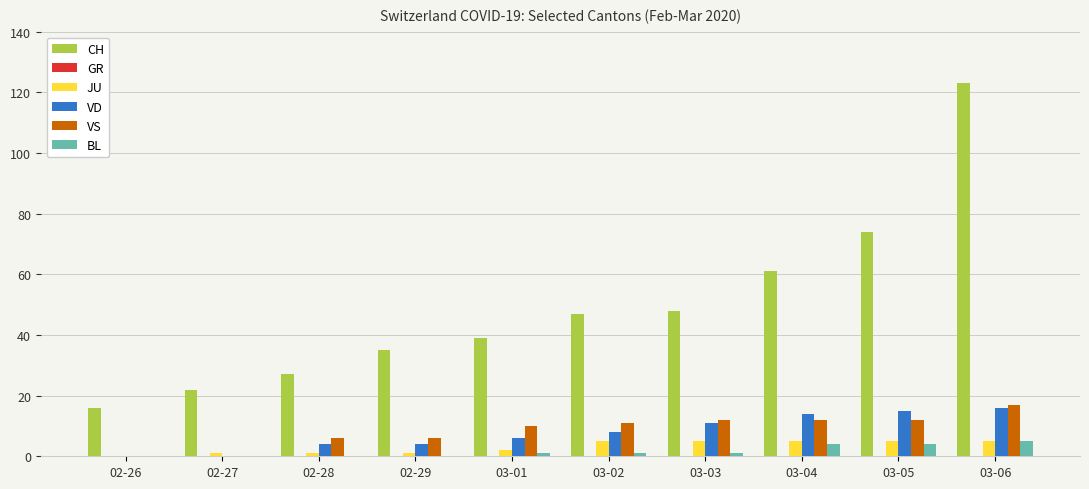

What is the total value across all series at 03-03?

77